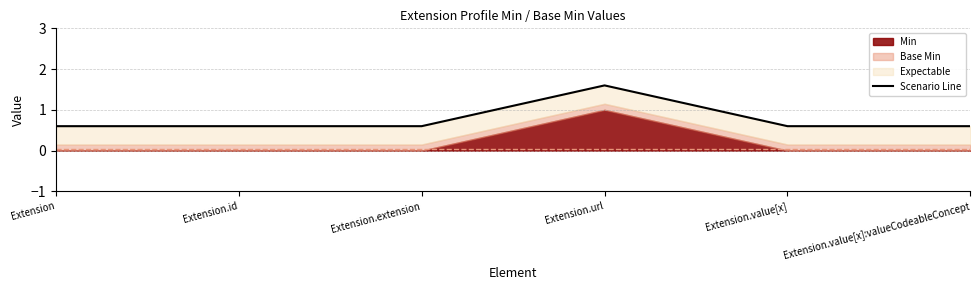

List the labels in order of value, largest first.

Extension.url, Extension, Extension.id, Extension.extension, Extension.value[x], Extension.value[x]:valueCodeableConcept